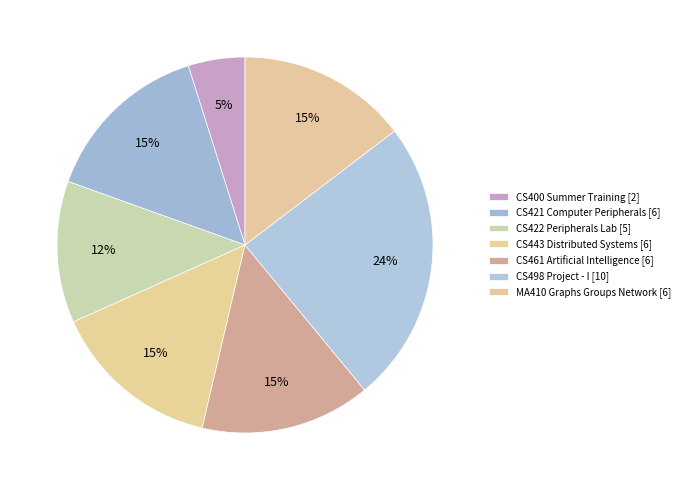

To the nearest percent, what portion does CS400 Summer Training represent?

5%